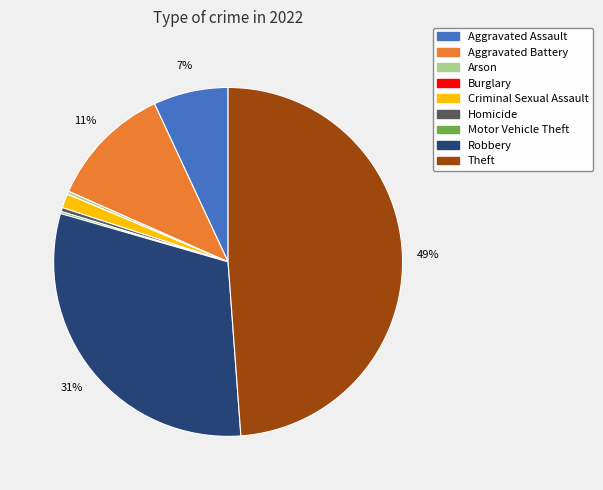

Is the sum of Aggravated Assault and Robbery greater than half?

No